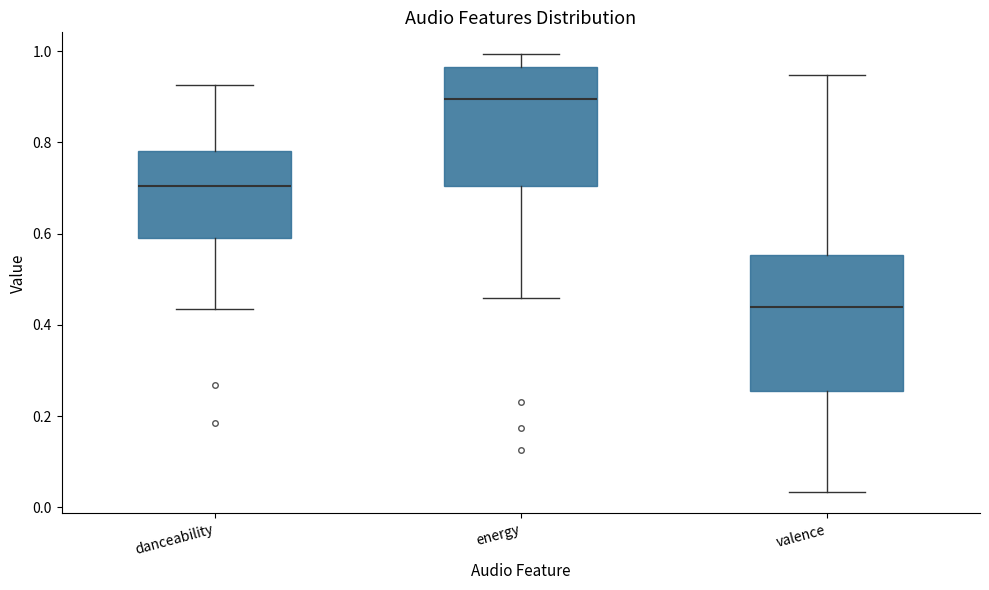

Which box's median line is the highest?

energy